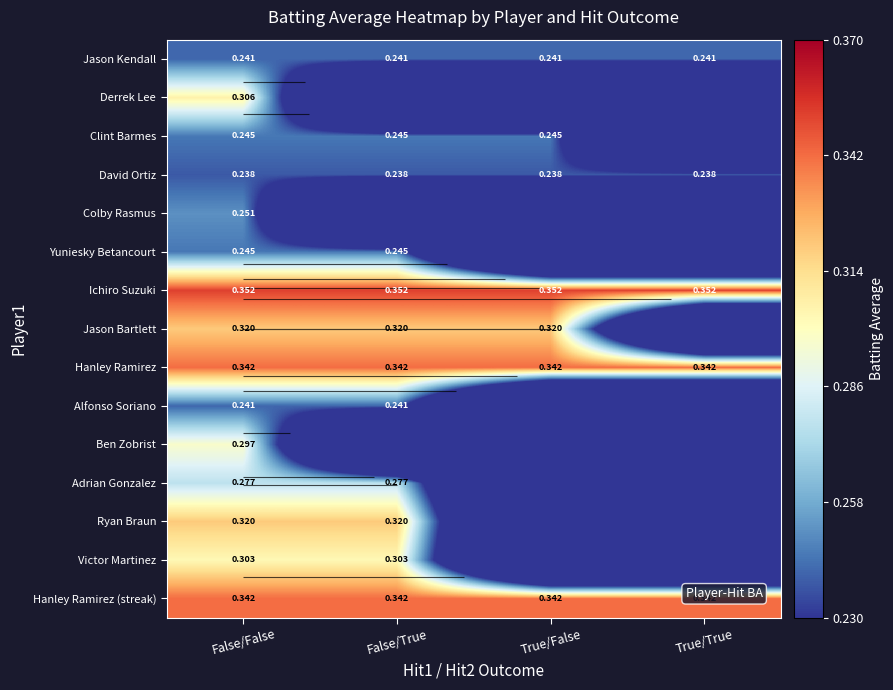

Rank the series at False/True from highest to lowest value.

Ichiro Suzuki, Hanley Ramirez, Hanley Ramirez (streak), Jason Bartlett, Ryan Braun, Victor Martinez, Adrian Gonzalez, Clint Barmes, Yuniesky Betancourt, Jason Kendall, Alfonso Soriano, David Ortiz, Derrek Lee, Colby Rasmus, Ben Zobrist